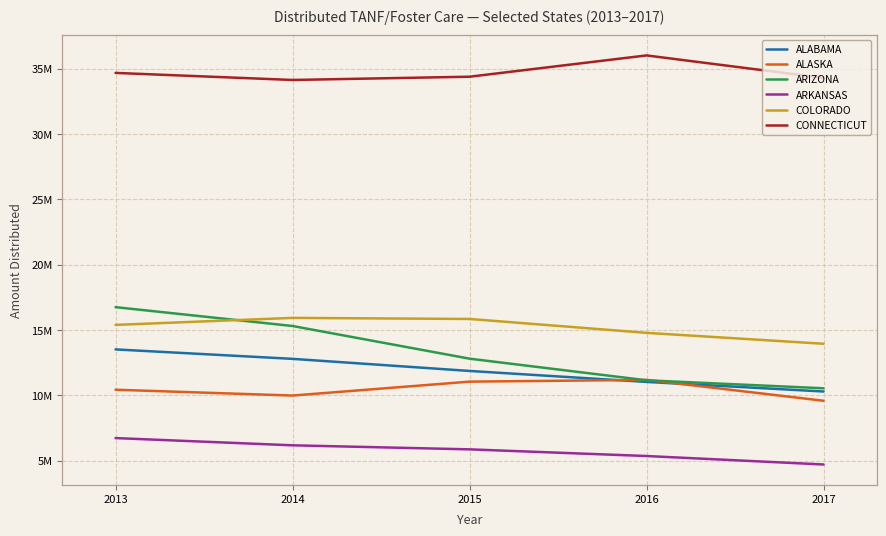

Which series has the largest range (max minus min)?

ARIZONA